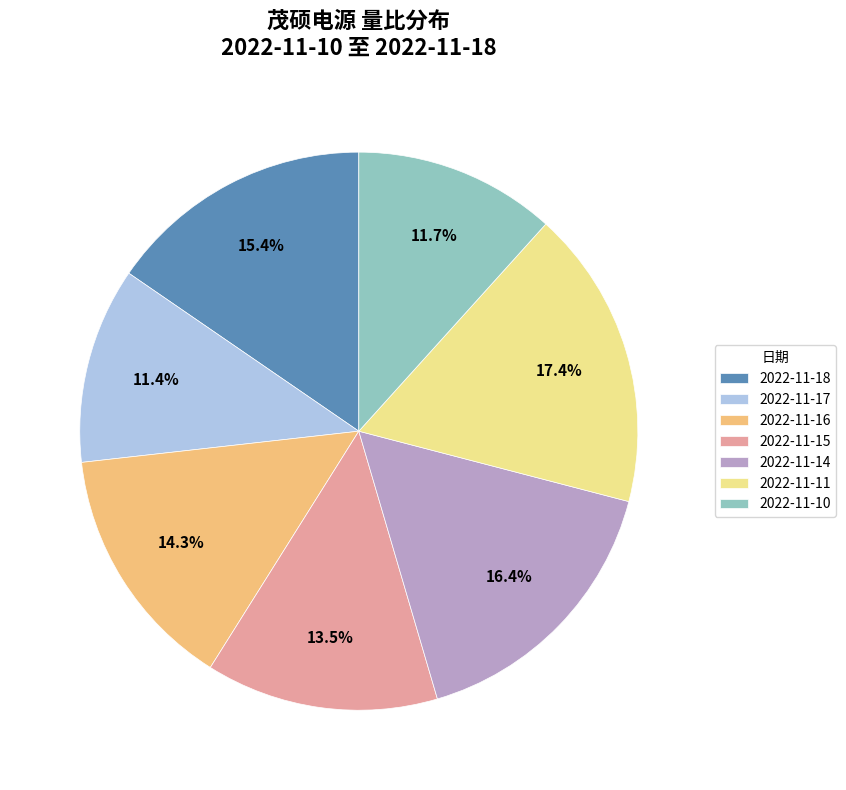

How many segments does this pie chart have?

7